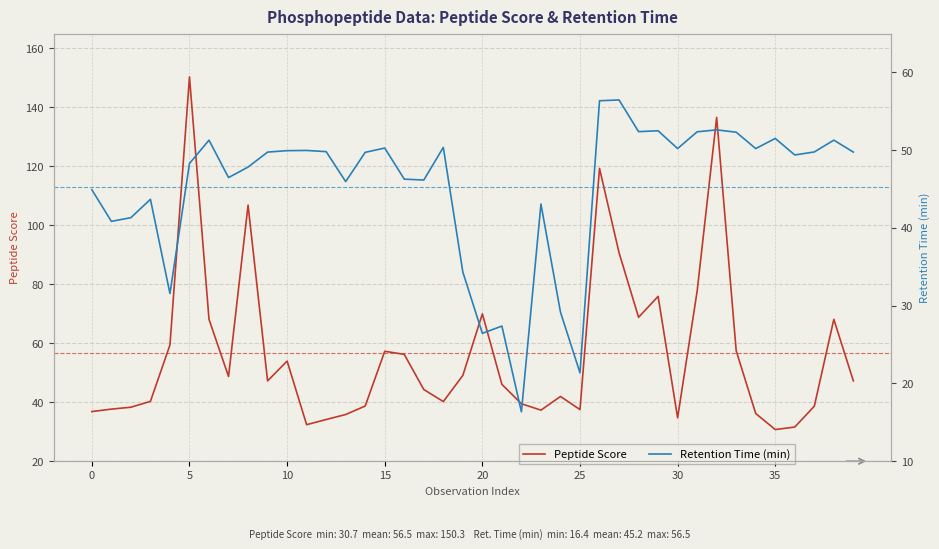

Which series ends up on top after the final intersection of Peptide Score and Retention Time (min)?

Retention Time (min)